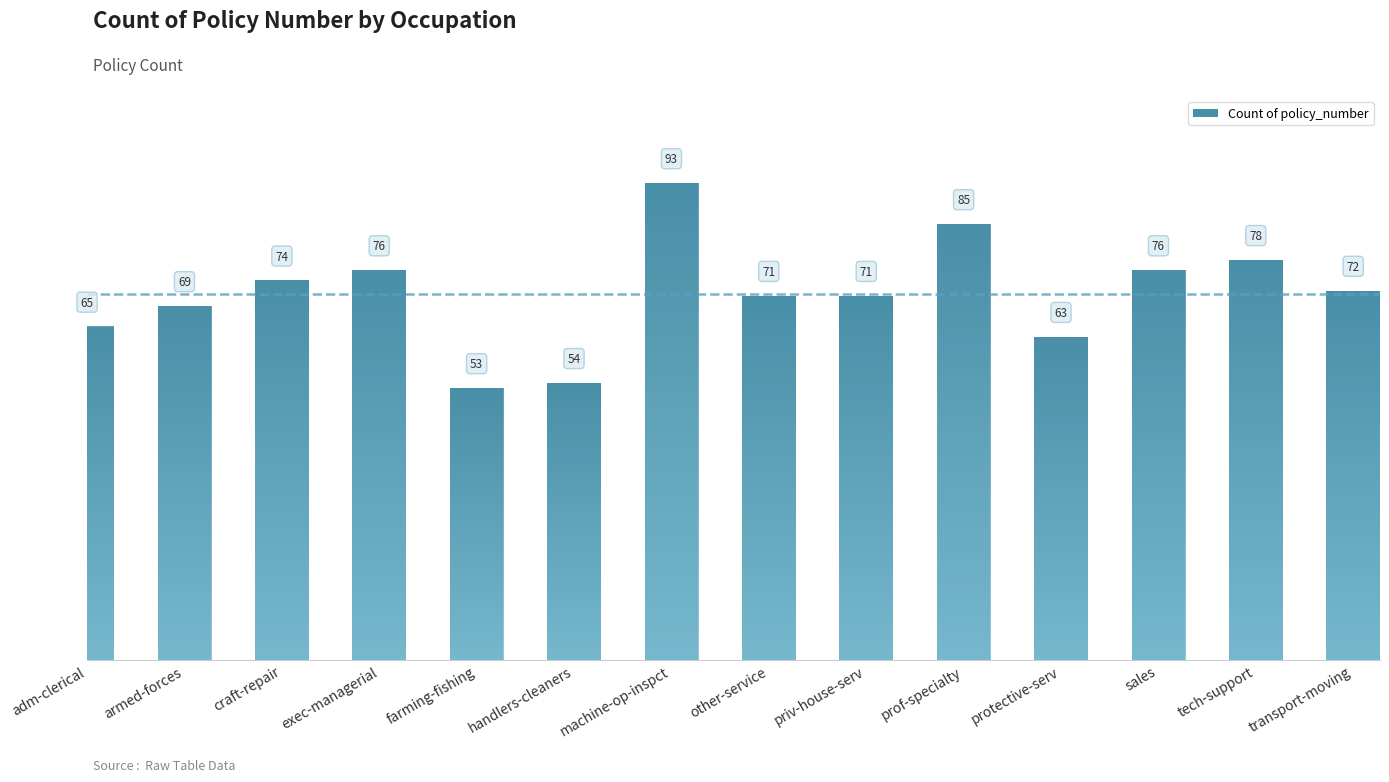

Which has a higher value, sales or armed-forces?

sales